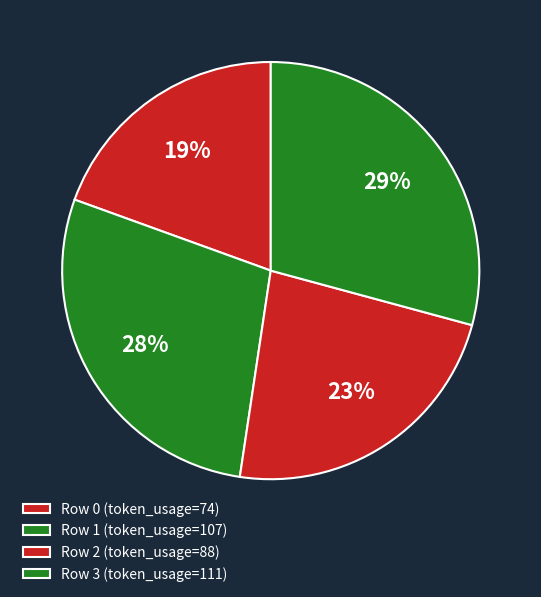

Count the number of slices in the pie.

4